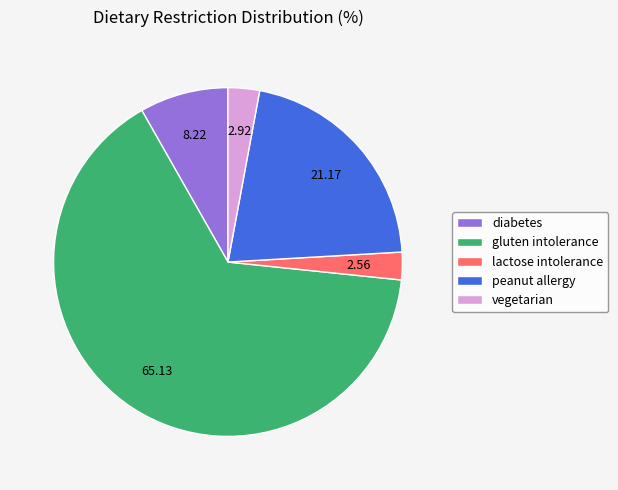

Do diabetes and gluten intolerance together represent more than half of the pie?

Yes